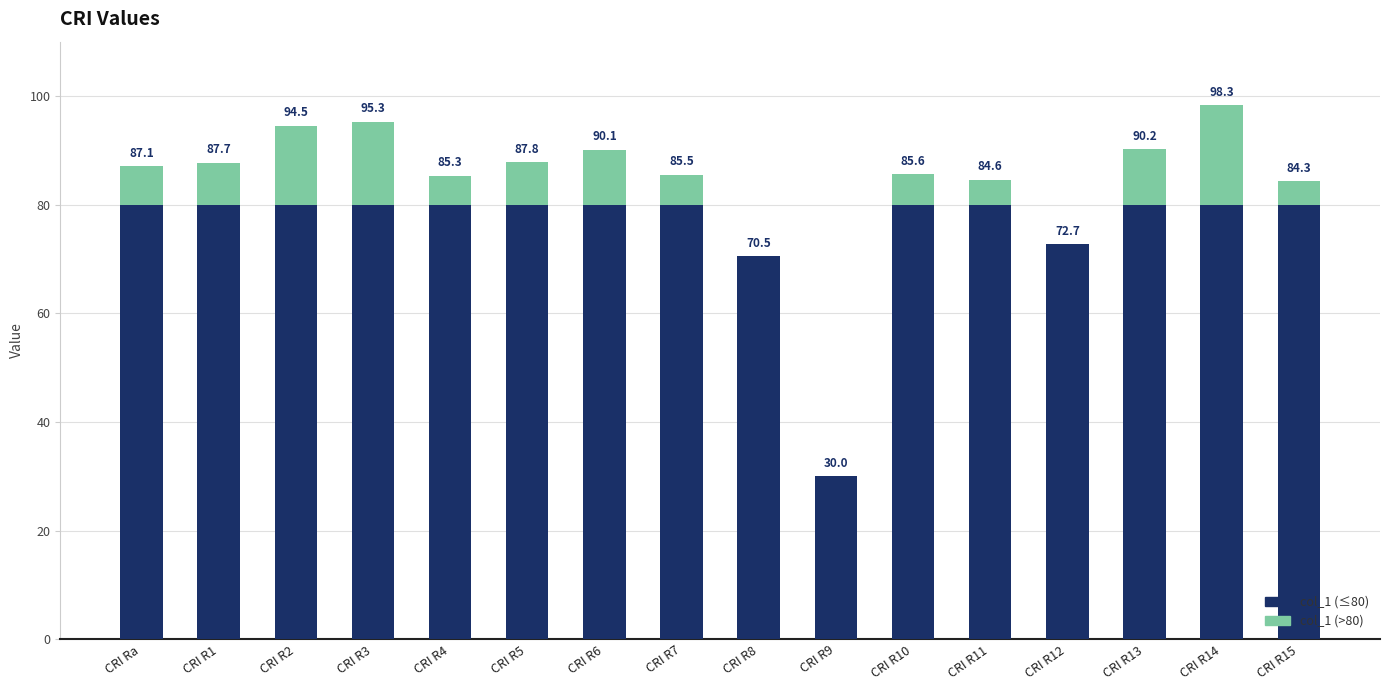

How many bars are there in each group?

2